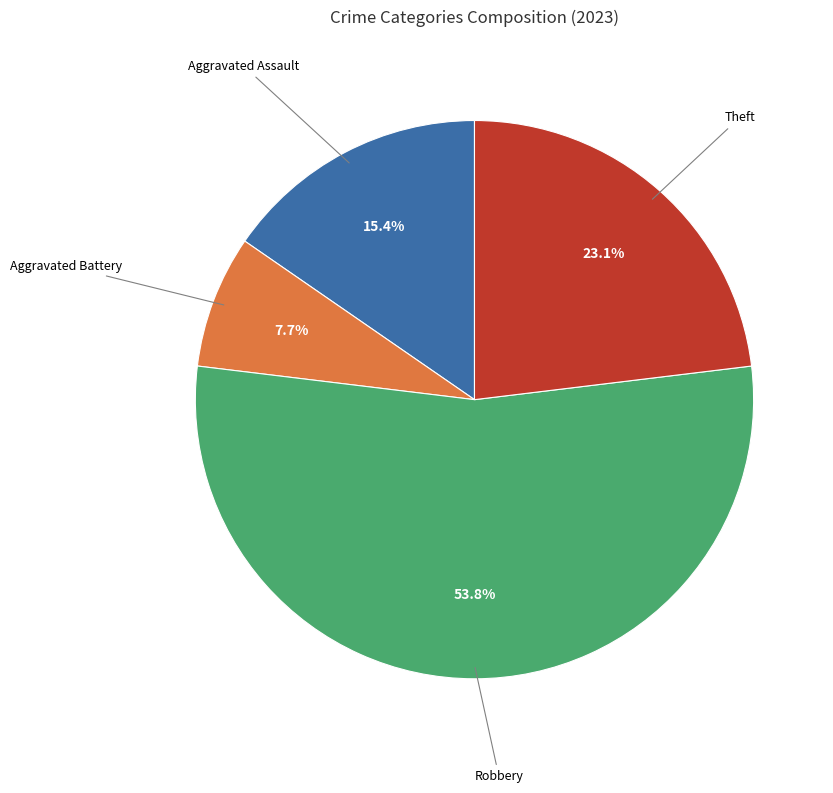

How many slices are in this pie chart?

4